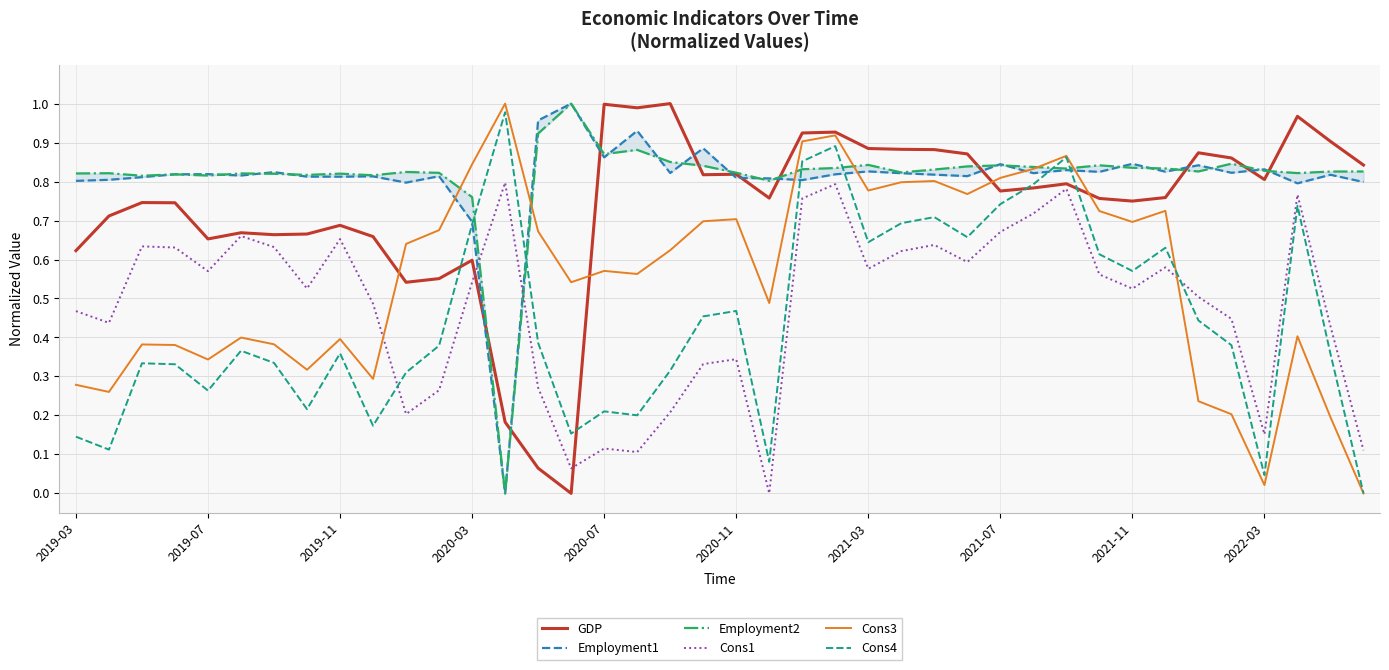

What is the total value across all series at 37?

4.5